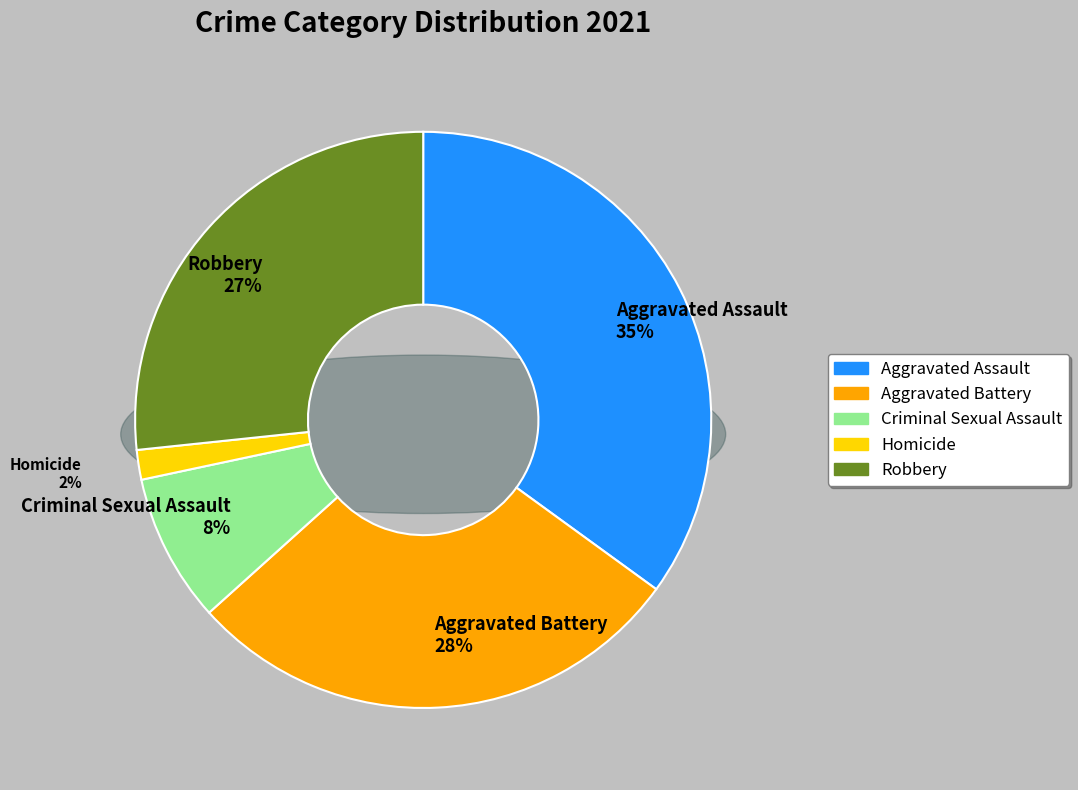

To the nearest percent, what portion does Criminal Sexual Assault represent?

8%